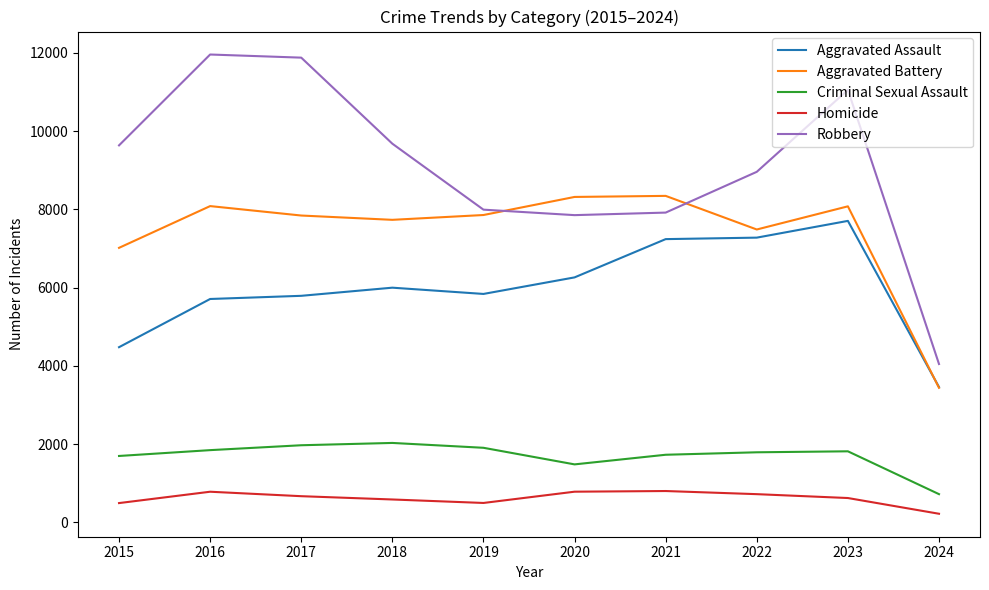

Where does the Homicide series first go above 672?

2016